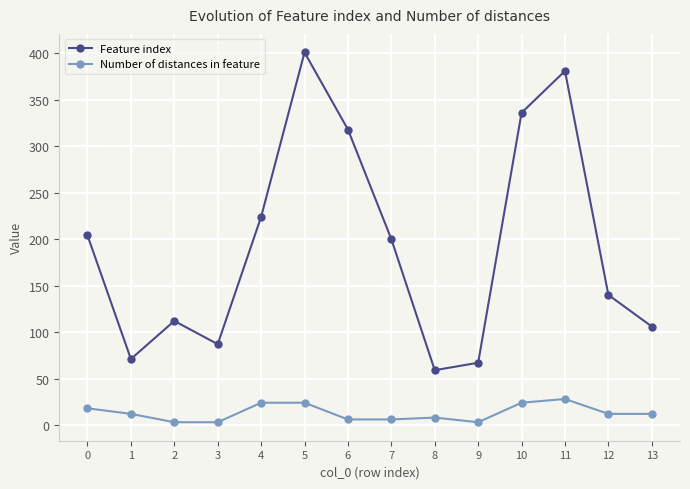

What is the difference between the second highest and minimum values in the Number of distances in feature series?

21